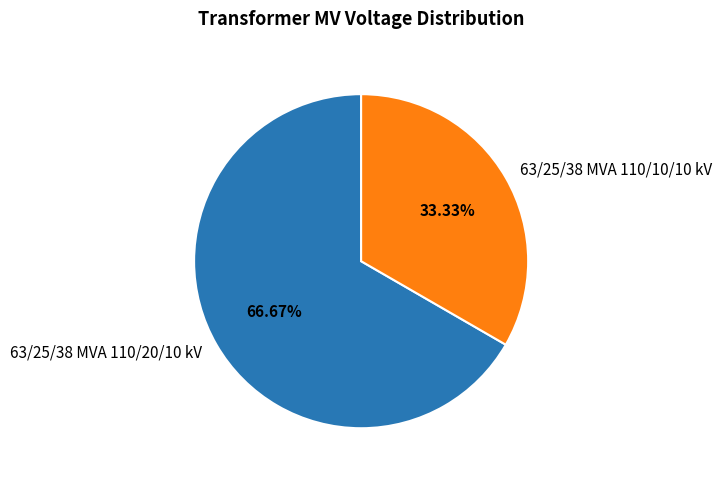

What percentage is the 63/25/38 MVA 110/20/10 kV slice, to the nearest percent?

67%